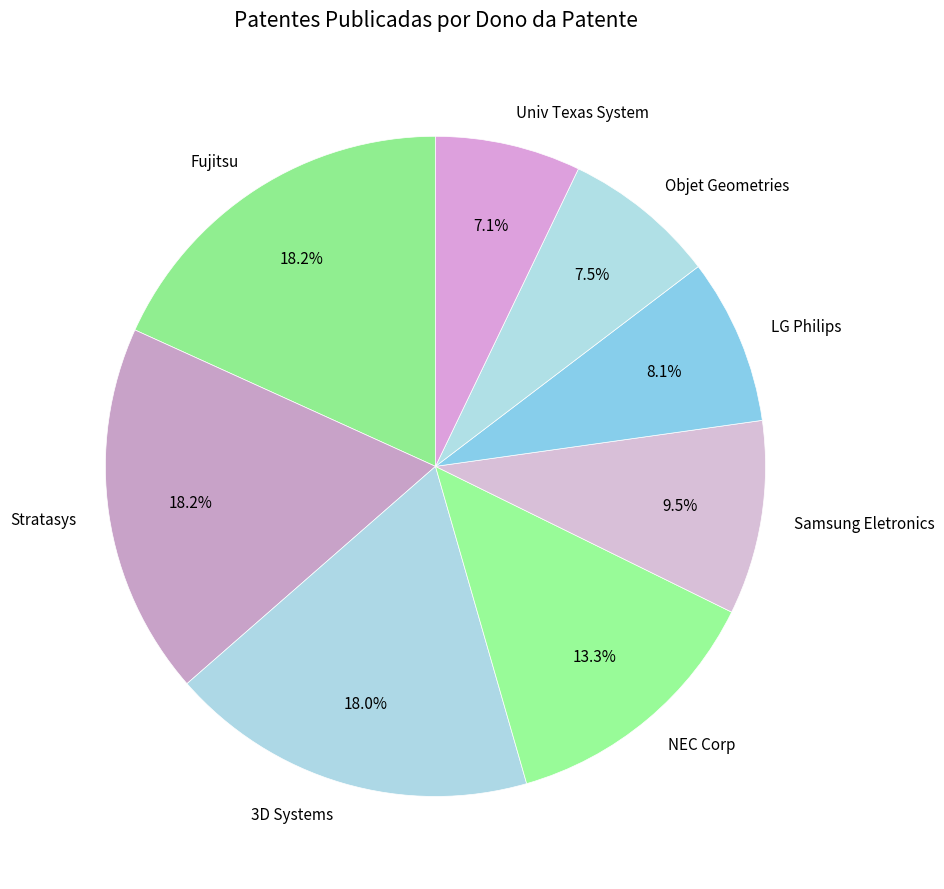

How many segments does this pie chart have?

8